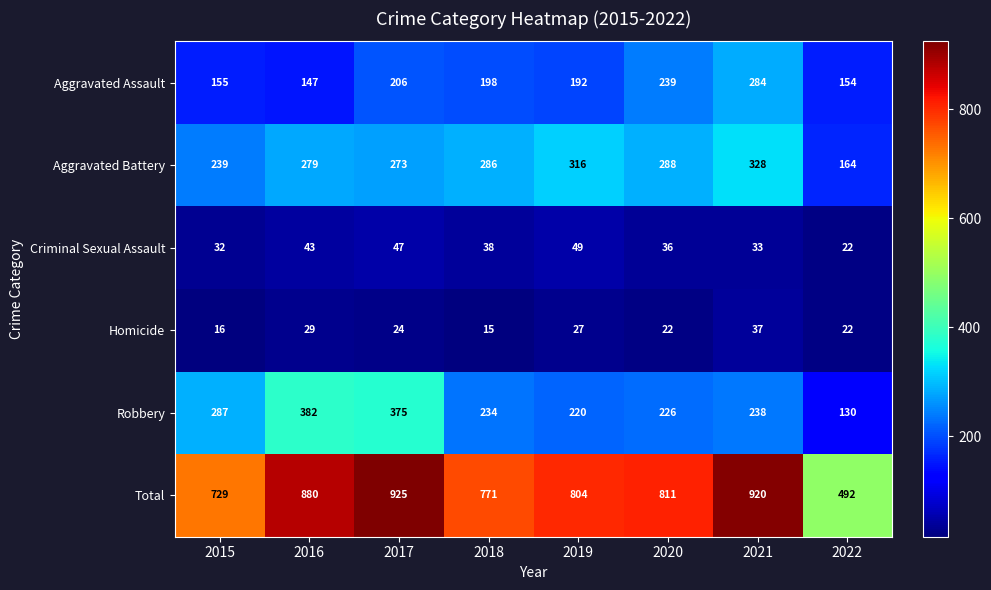

What is the sum of the Robbery values at 2018 and 2022?

364